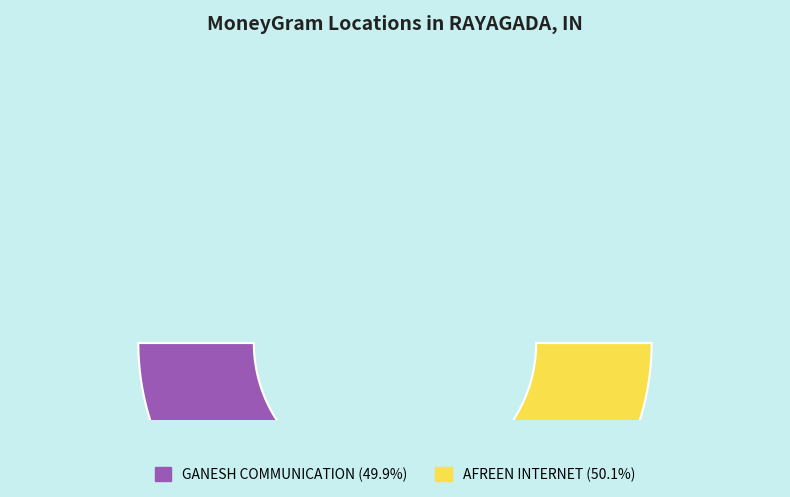

Count the number of slices in the pie.

2